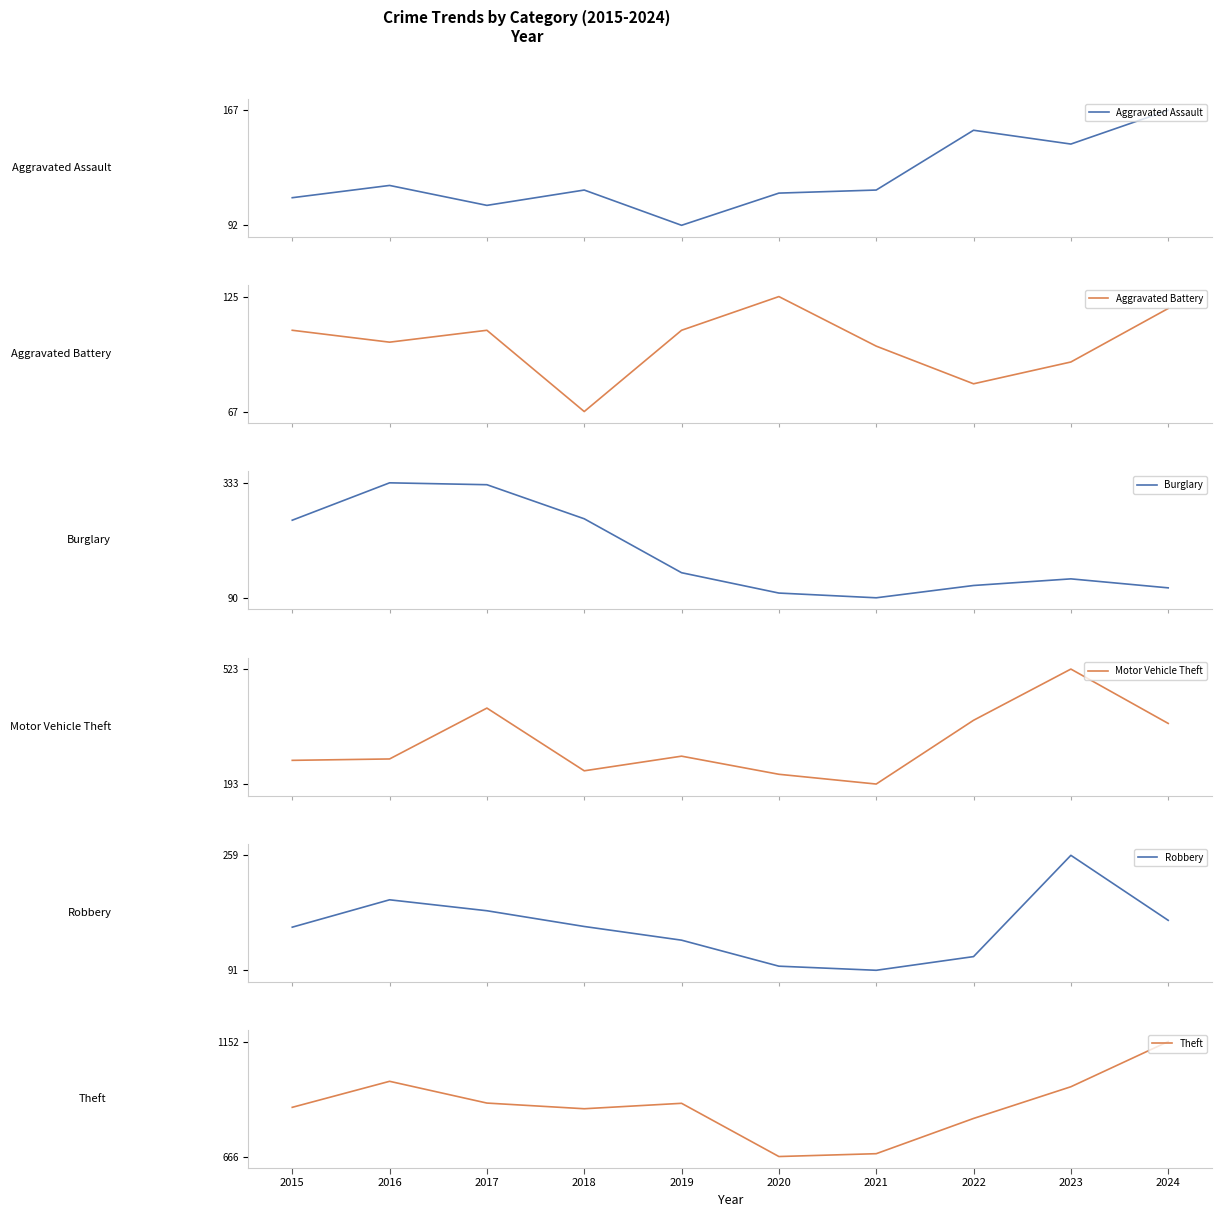

What is the difference between the second highest and second lowest values in the Aggravated Battery series?

38